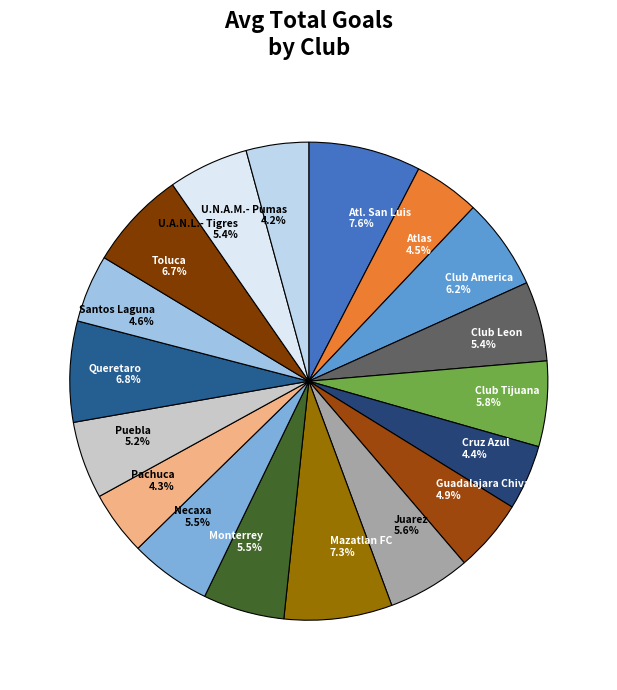

To the nearest percent, what portion does Queretaro represent?

7%